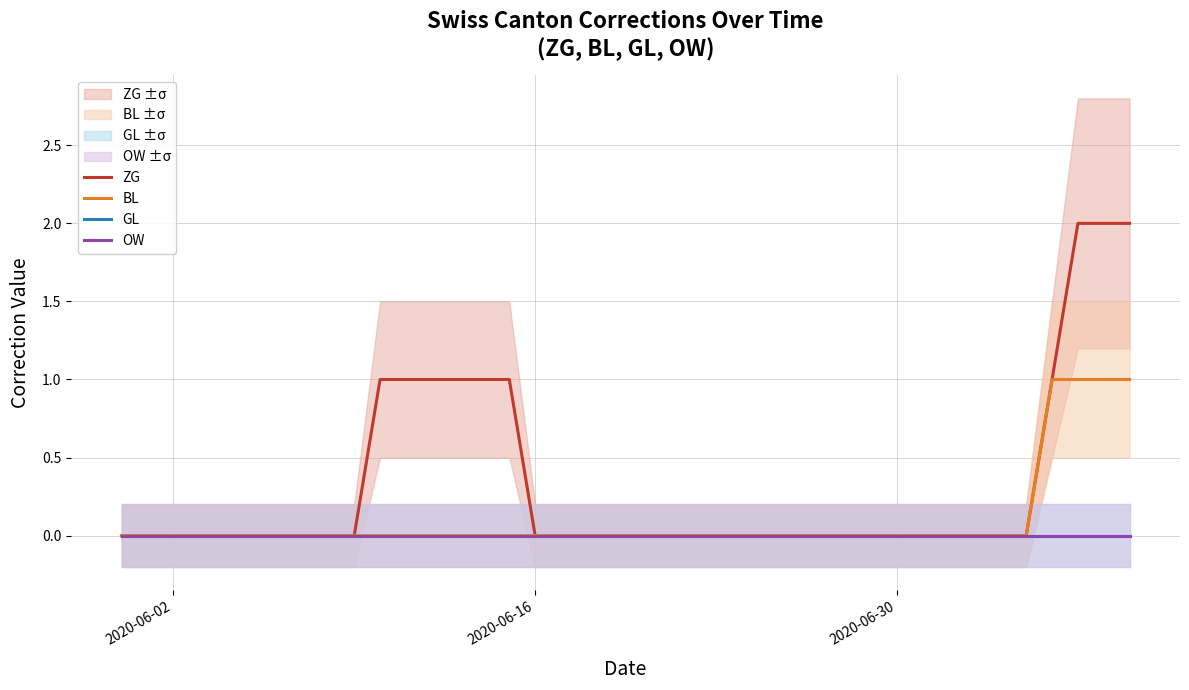

What are all the series names shown in the legend?

ZG, BL, GL, OW